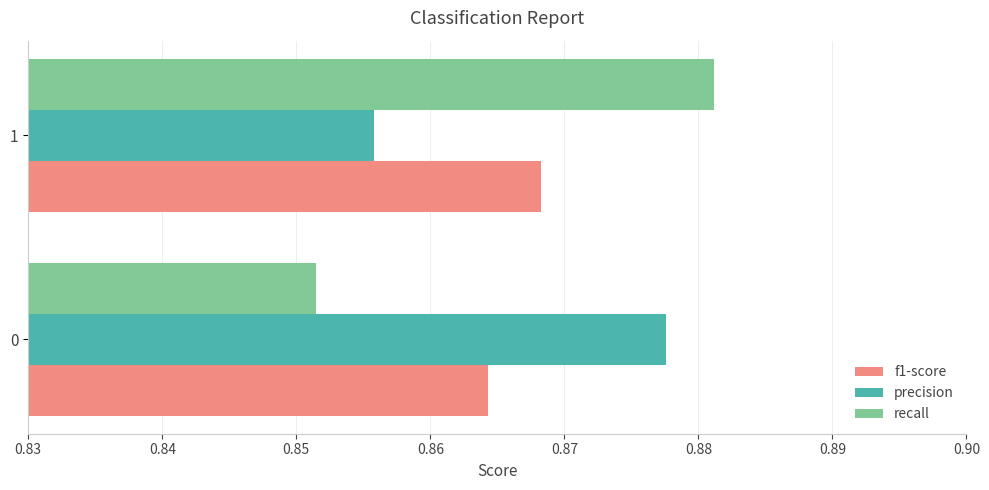

Which series has the largest range (max minus min)?

recall